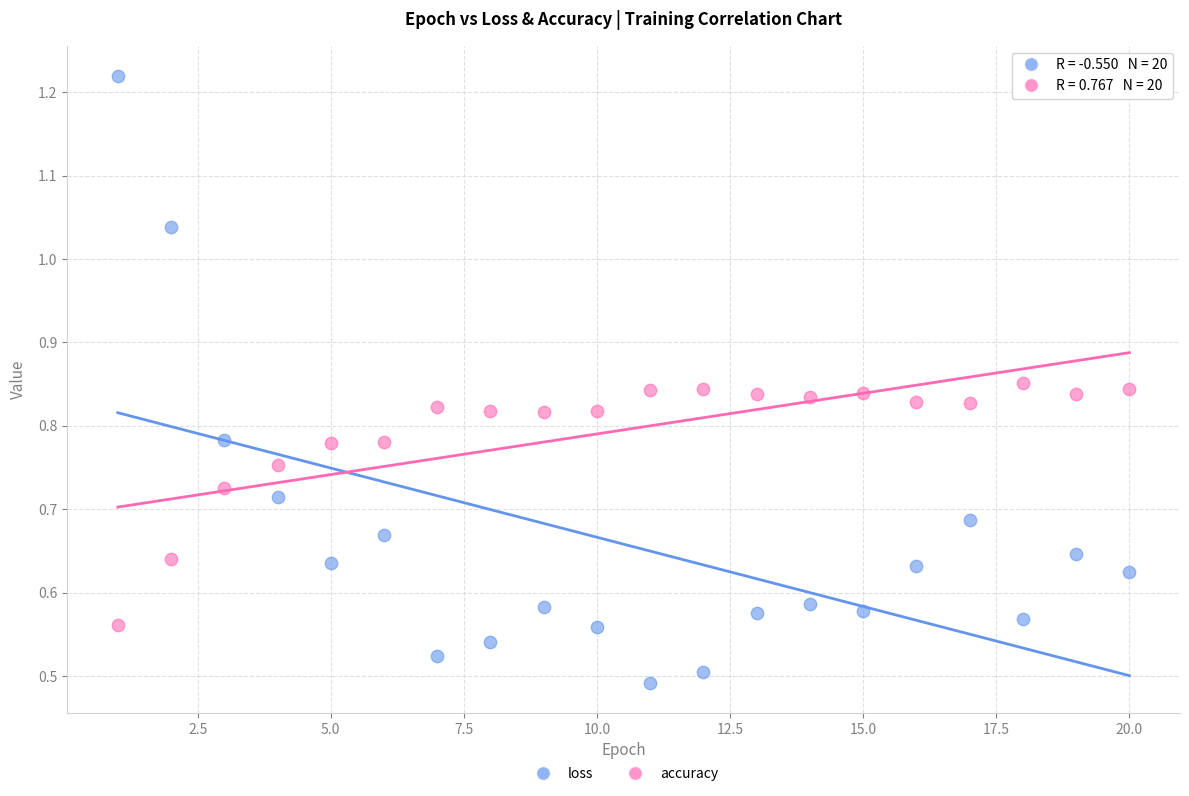

Which series contains the highest Y value?

loss